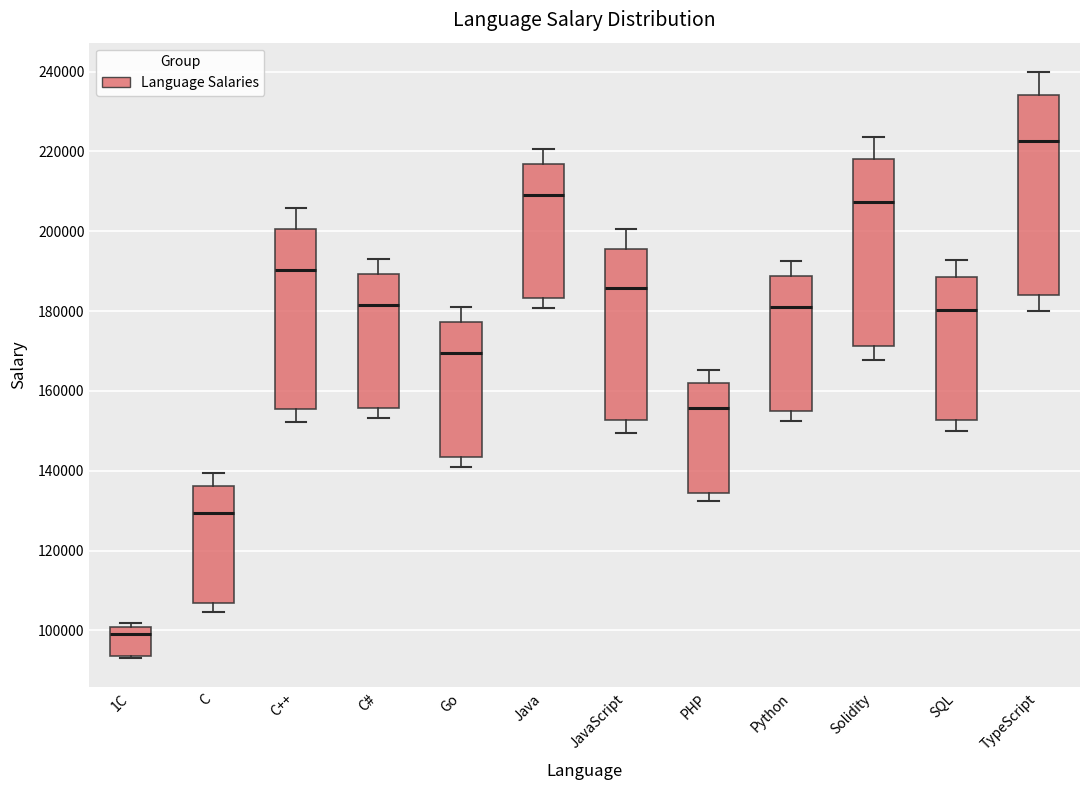

Which box is the tallest, from its lower edge to its upper edge?

TypeScript